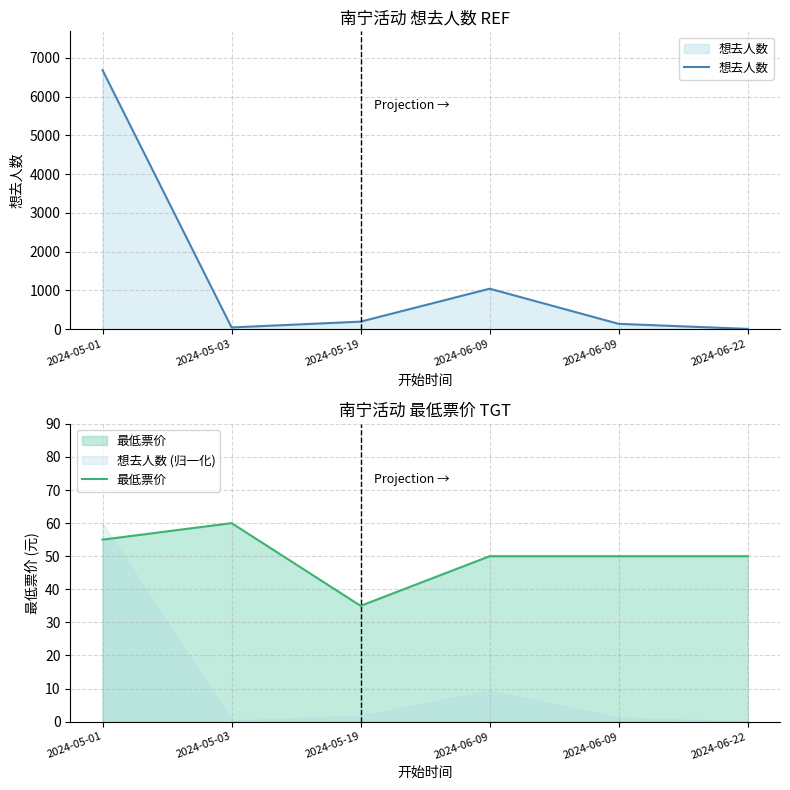

At which label does 最低票价 reach its peak?

2024-05-03